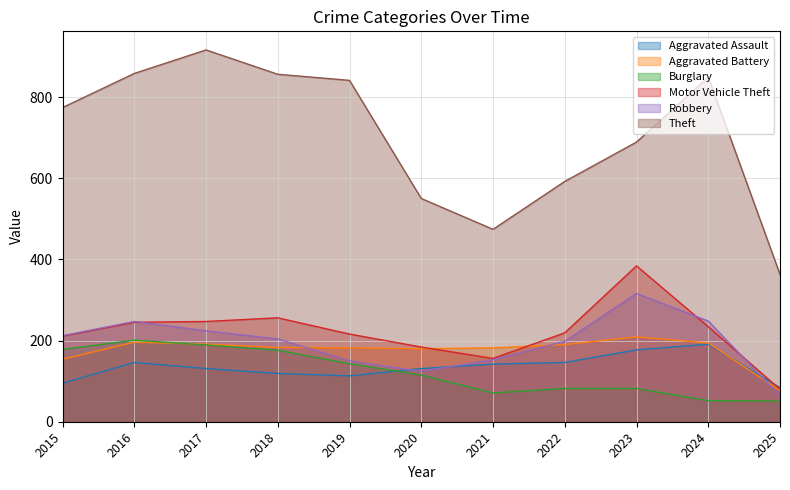

How many intersections are there between Motor Vehicle Theft and Aggravated Assault?

1